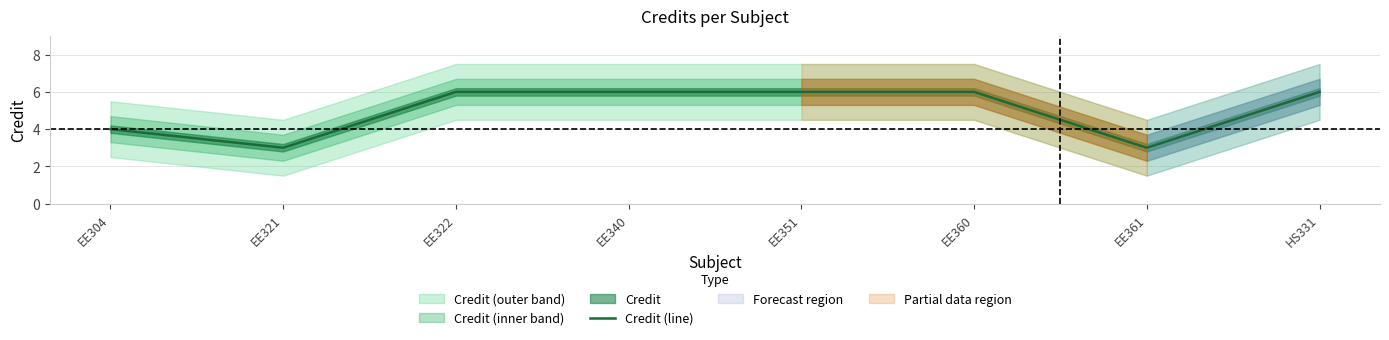

Approximately how many times larger is the value at EE340 compared to HS331?

1.0